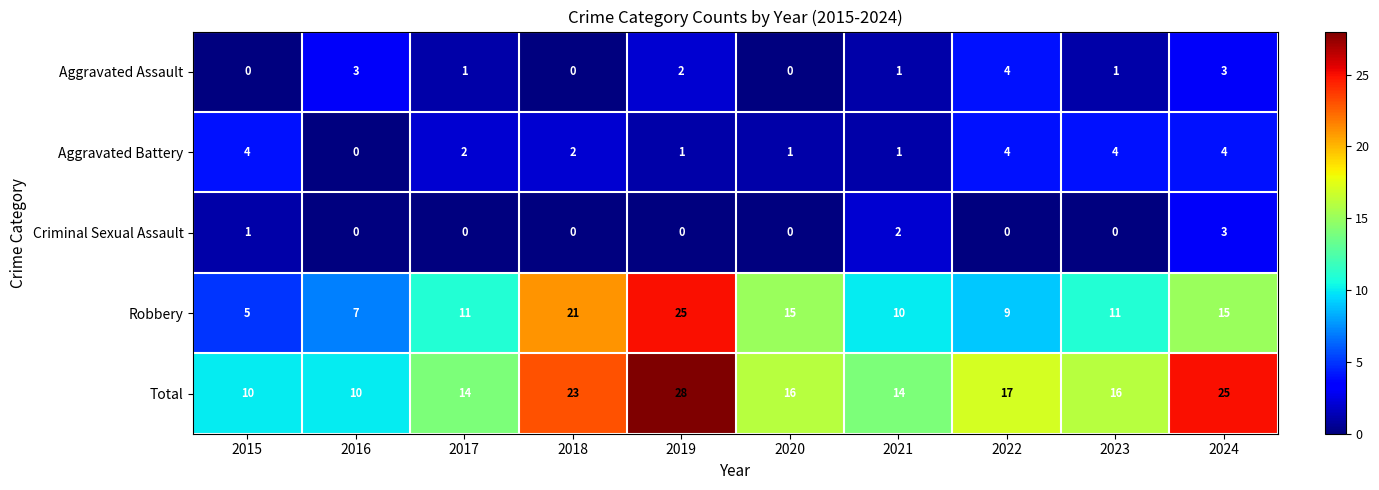

Which series has the widest spread of values?

Robbery